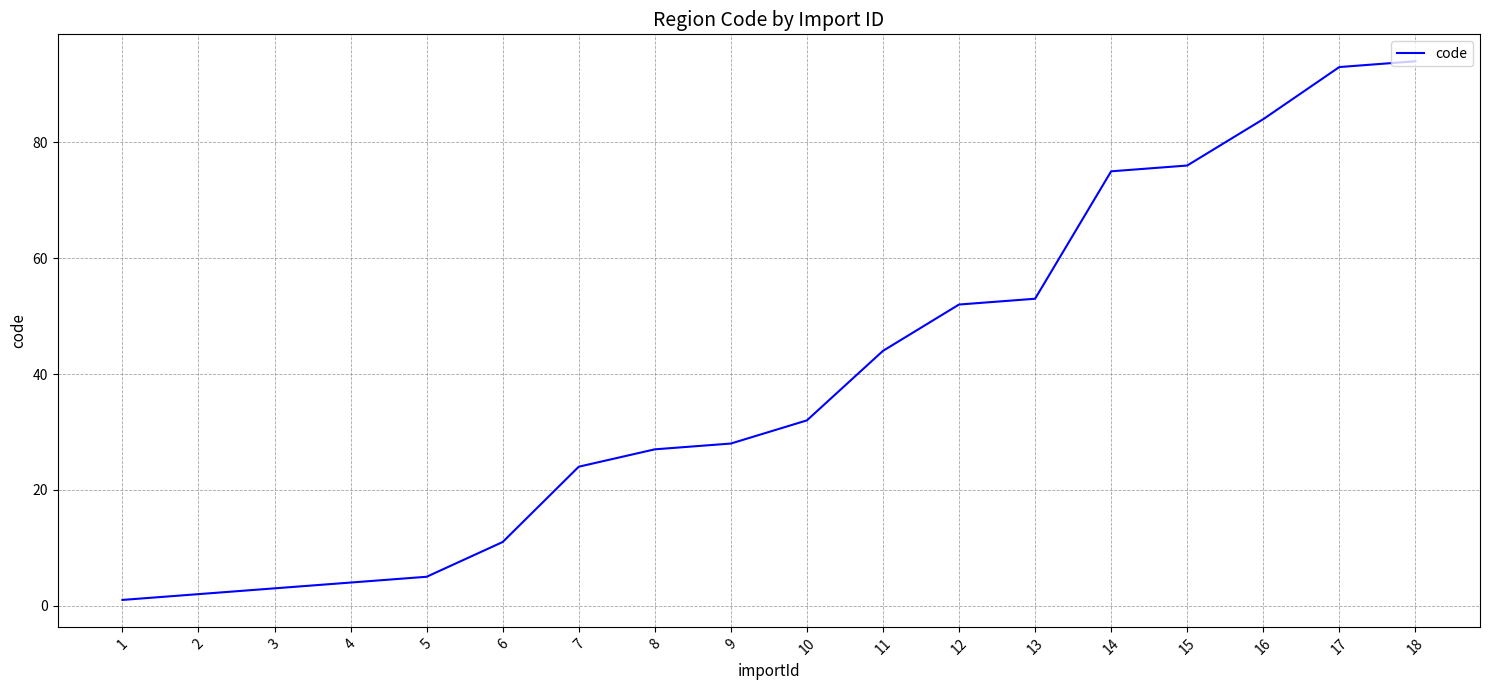

Reading left to right, transcribe all the data shown in this chart.

1	2	3	4	5	11	24	27	28	32	44	52	53	75	76	84	93	94